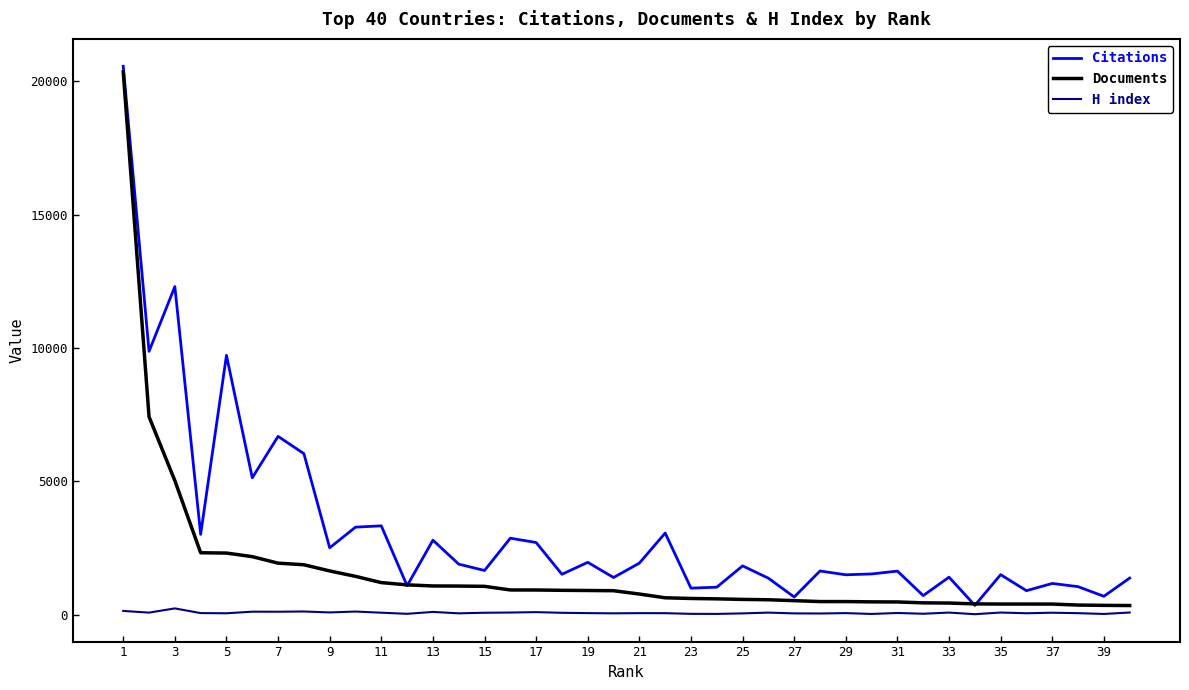

Does the chart have visible grid lines?

No